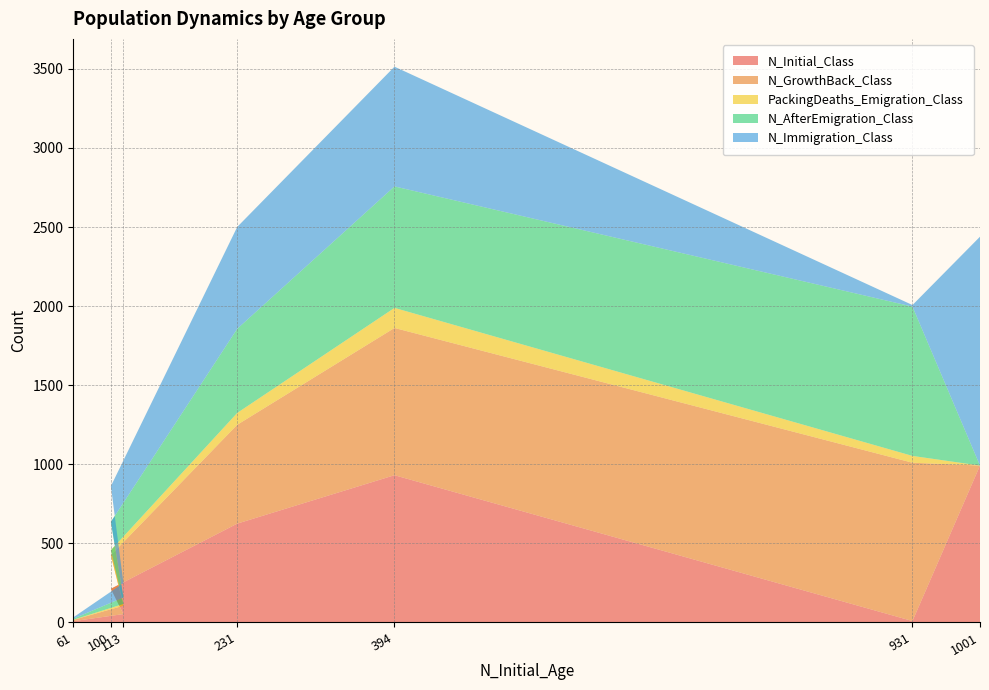

Reading left to right, list all the values displayed in this chart.

N_Initial_Class: 1001=992	931=9	394=931	231=625	100=213	113=53	61=8
N_GrowthBack_Class: 1001=0	931=1001	394=931	231=625	100=213	113=53	61=8
PackingDeaths_Emigration_Class: 1001=0	931=43	394=127	231=75	100=31	113=11	61=1
N_AfterEmigration_Class: 1001=0	931=944	394=768	231=532	100=179	113=41	61=7
N_Immigration_Class: 1001=1447	931=10	394=757	231=644	100=226	113=91	61=8